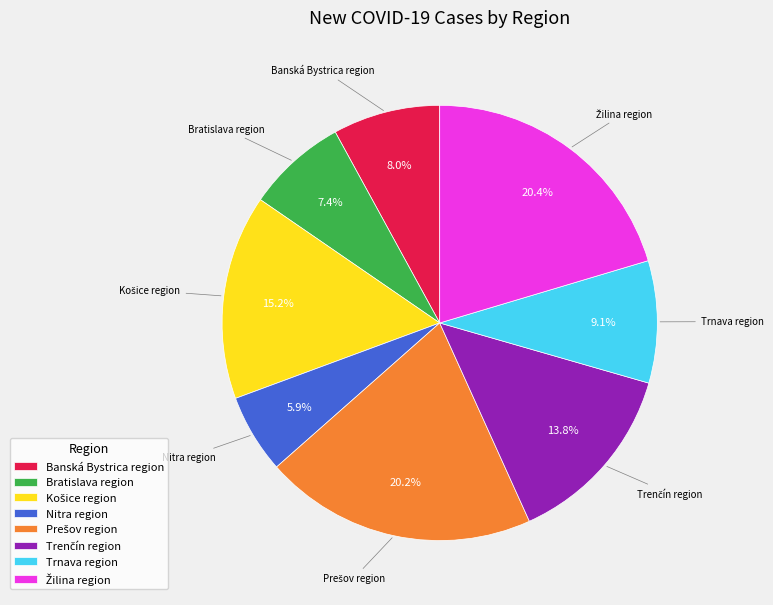

Which category has the smallest portion of the pie?

Nitra region